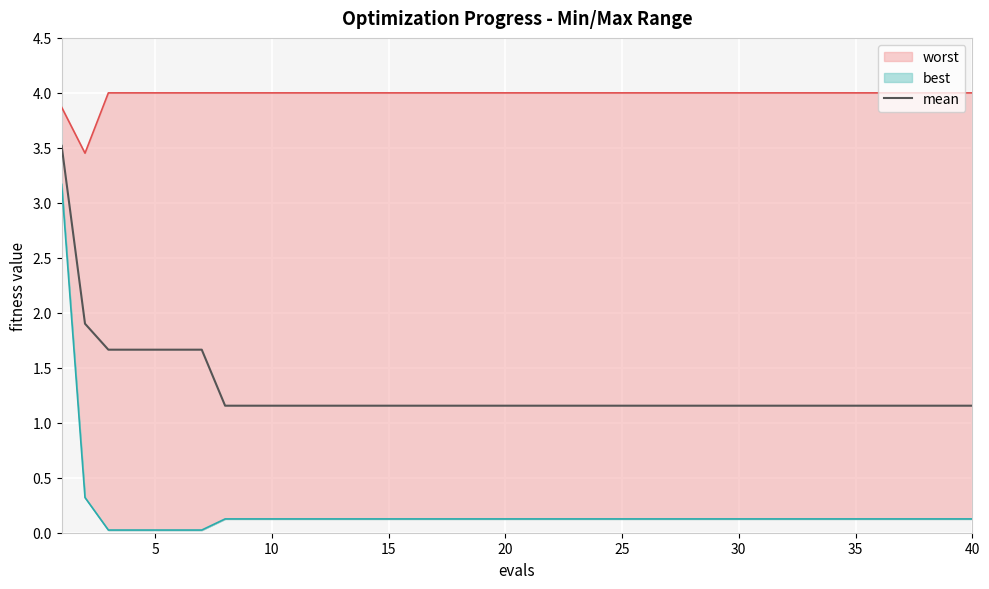

True or false: the data has more than 0 interior local peaks.

False